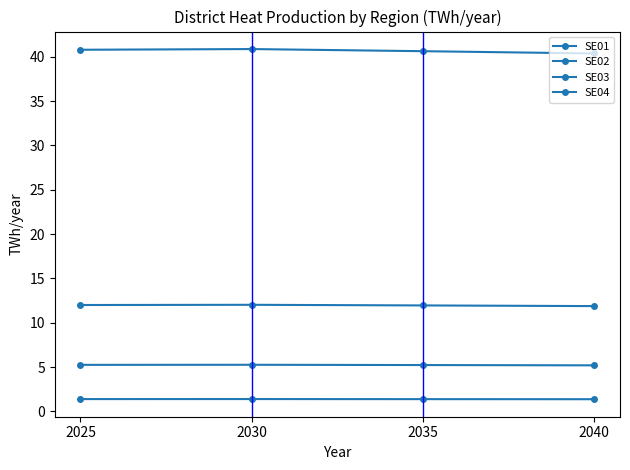

The value of SE02 at 2025 is 5.2. True or false?

True